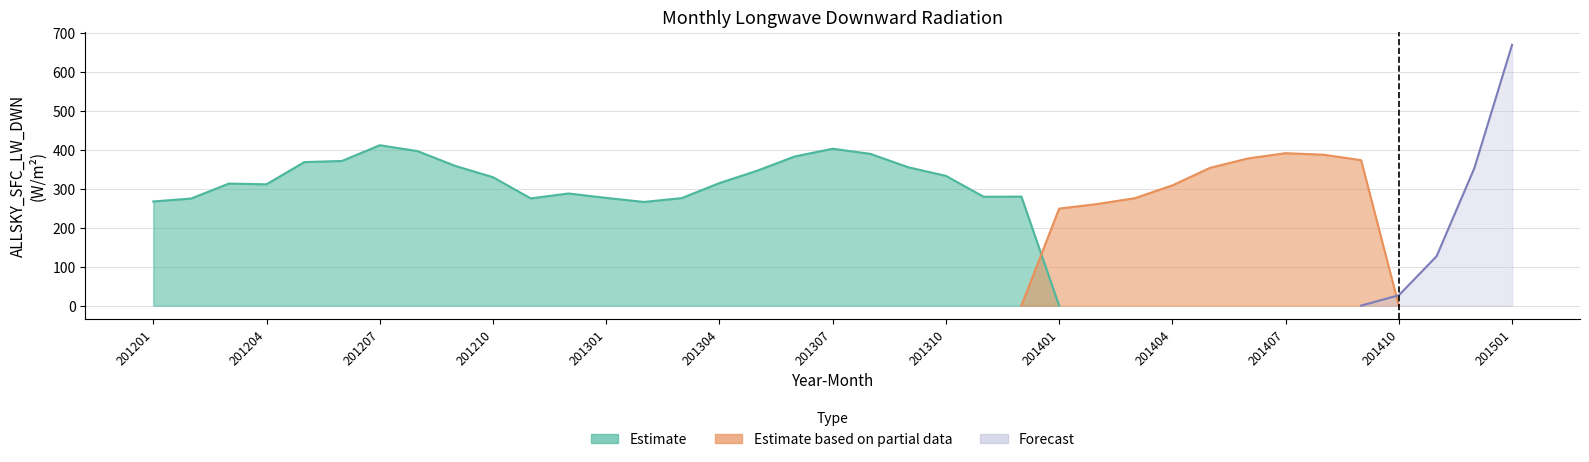

True or false: Forecast and Estimate intersect in this chart.

False